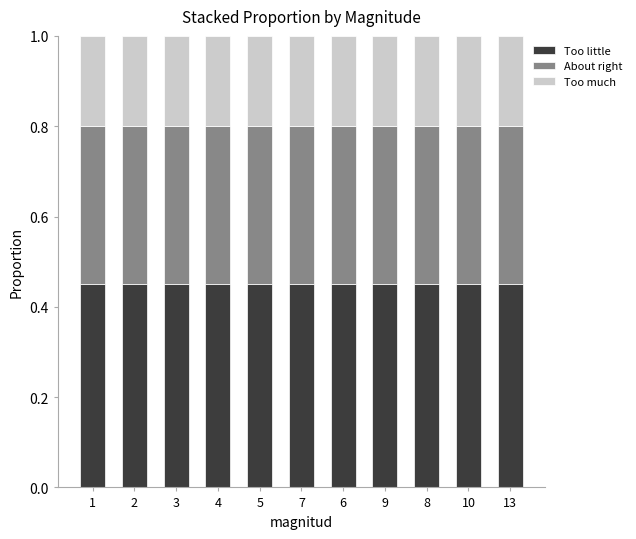

How many Too little values are between 0 and 1?

11